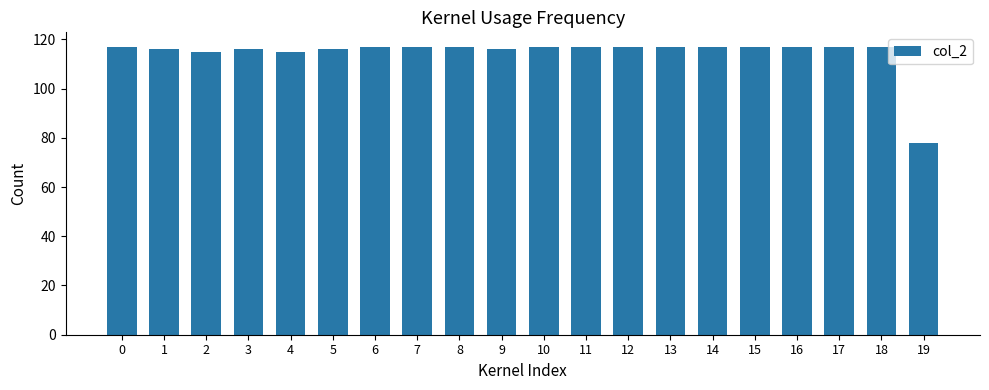

Which has a higher value, 2 or 6?

6